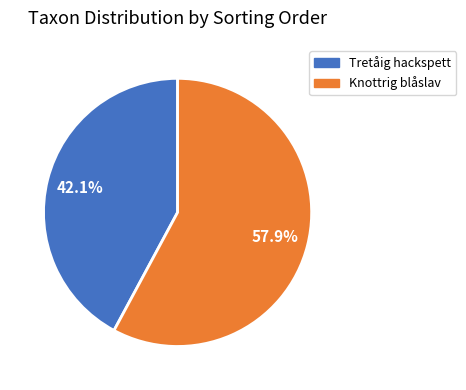

Which slice represents more than half of the pie?

Knottrig blåslav